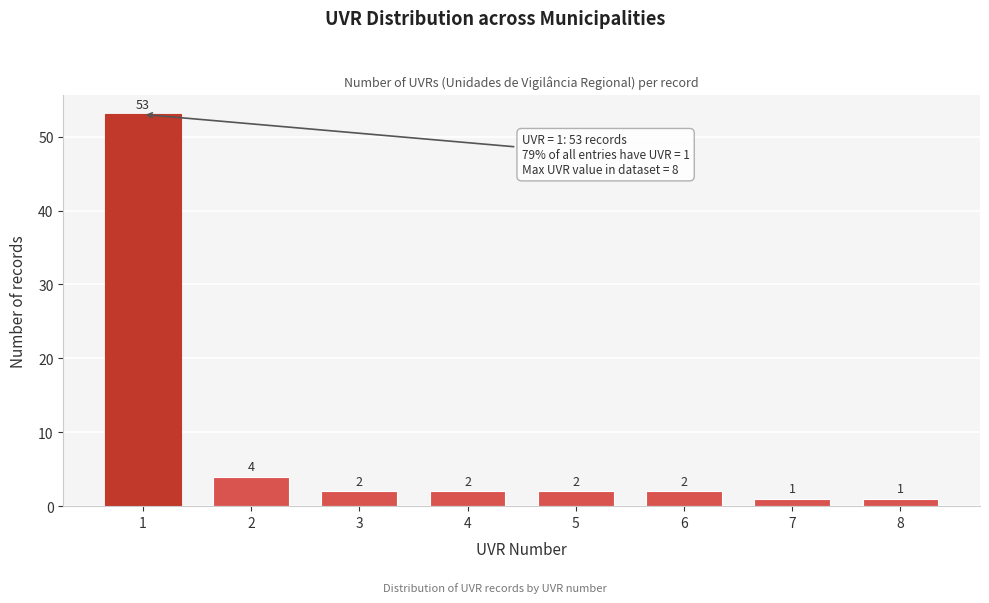

Reading left to right, extract all data points from this chart.

53	4	2	2	2	2	1	1